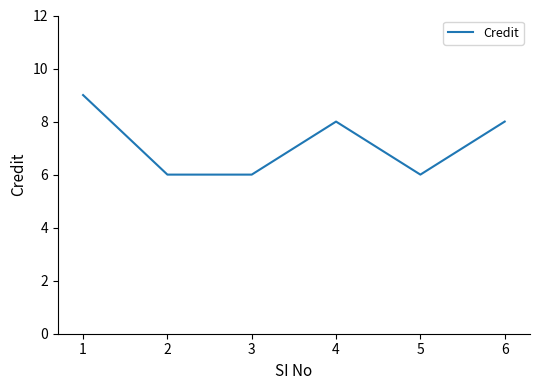

Reading left to right, list all the values displayed in this chart.

1=9	2=6	3=6	4=8	5=6	6=8